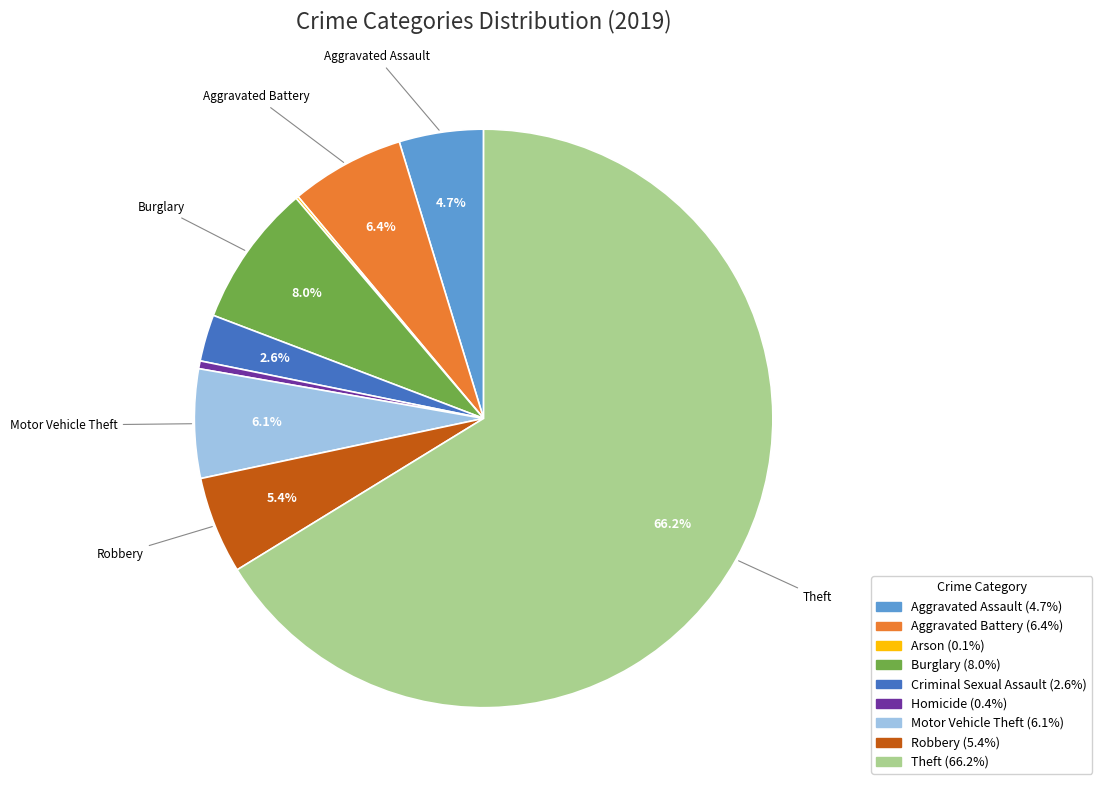

Is there a majority slice in this chart?

Yes